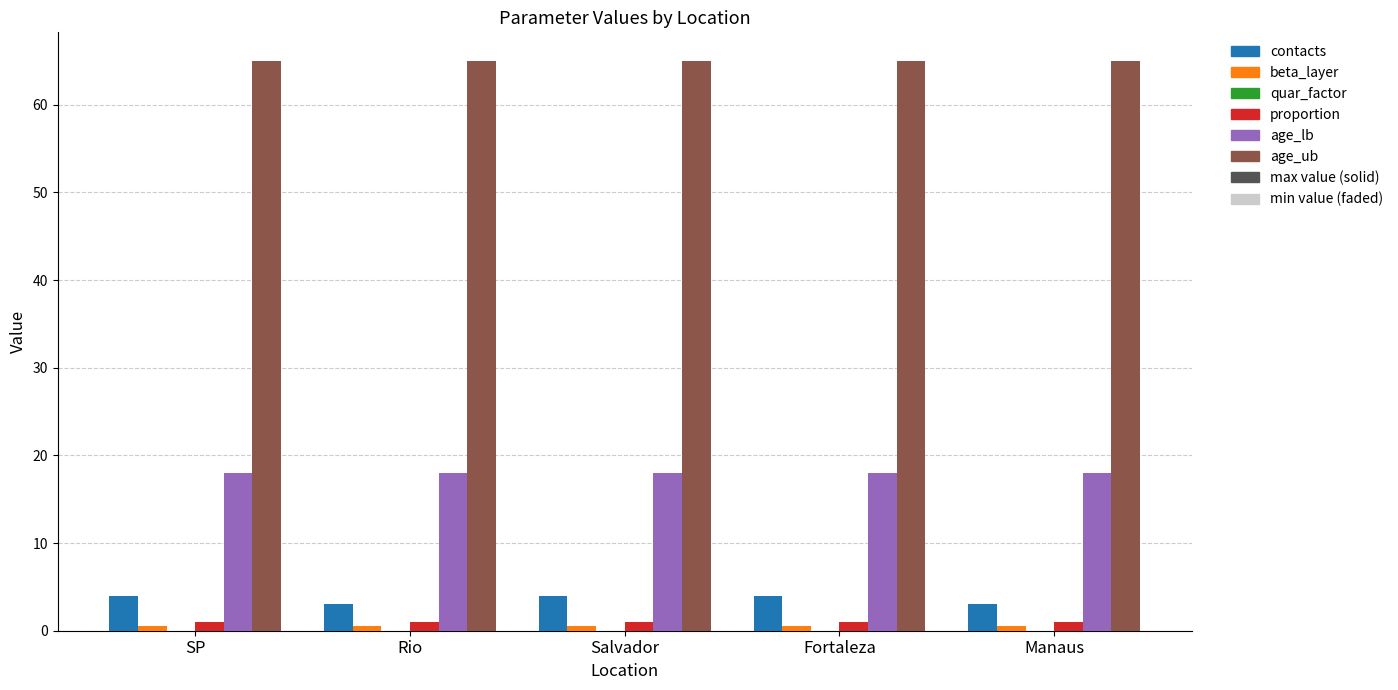

Is it true that proportion equals 0.4 at Fortaleza?

False